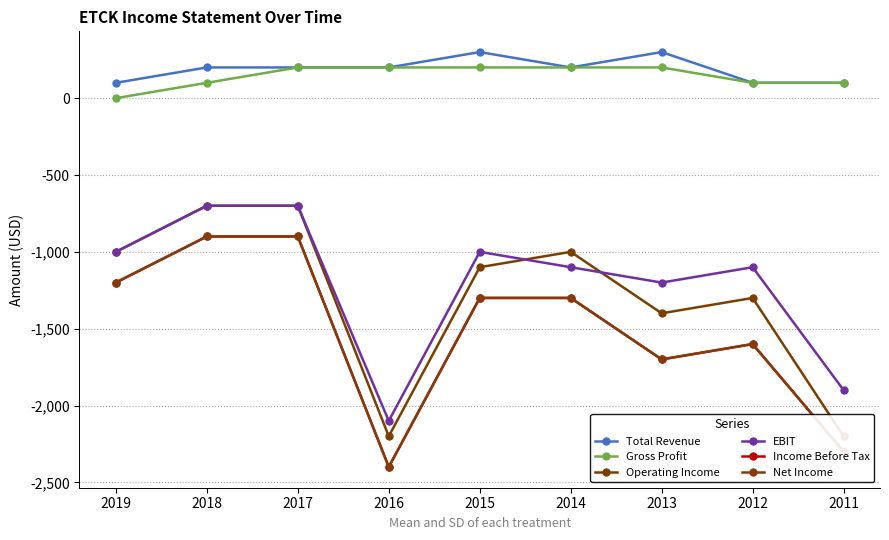

What is the difference between the second highest and minimum values in the Gross Profit series?

200